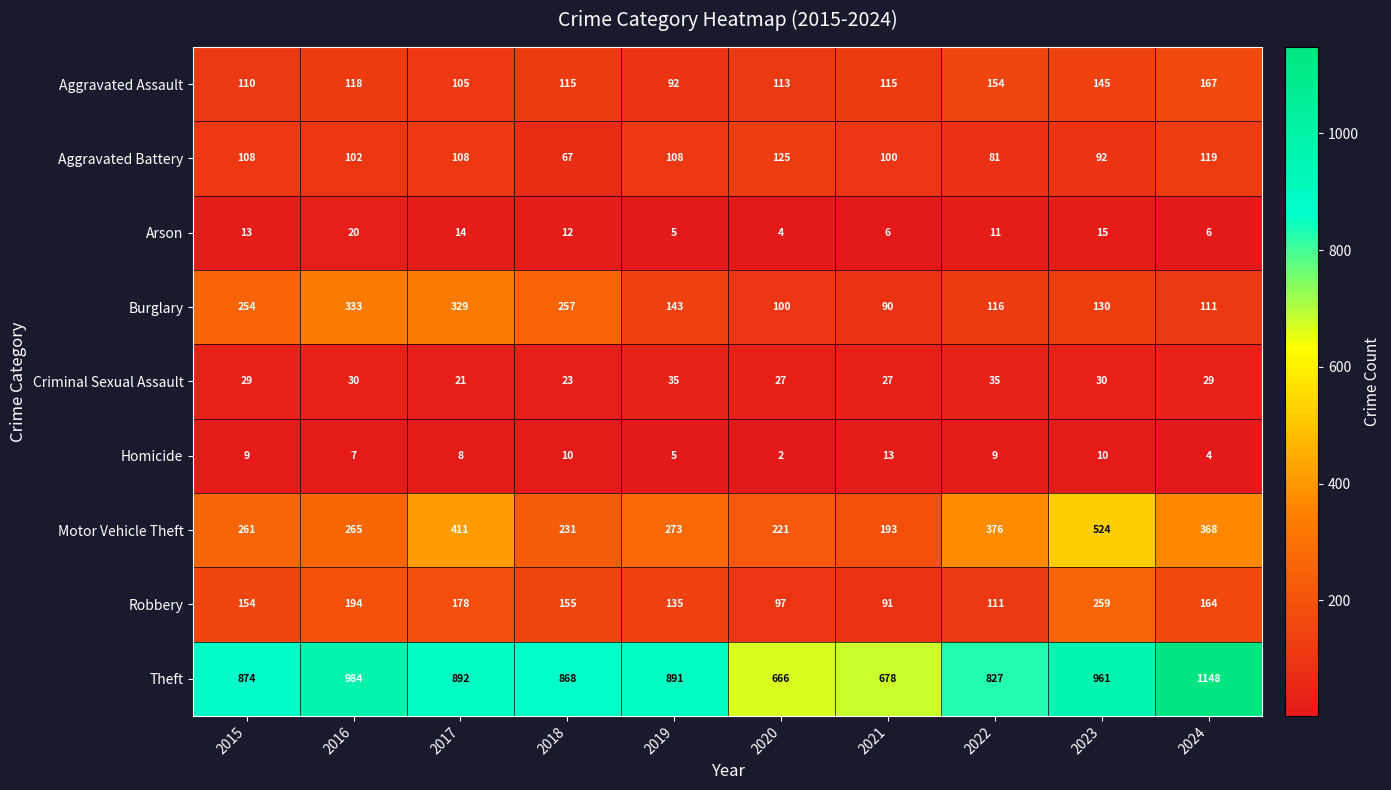

Is it true that Aggravated Assault equals 110 at 2015?

True